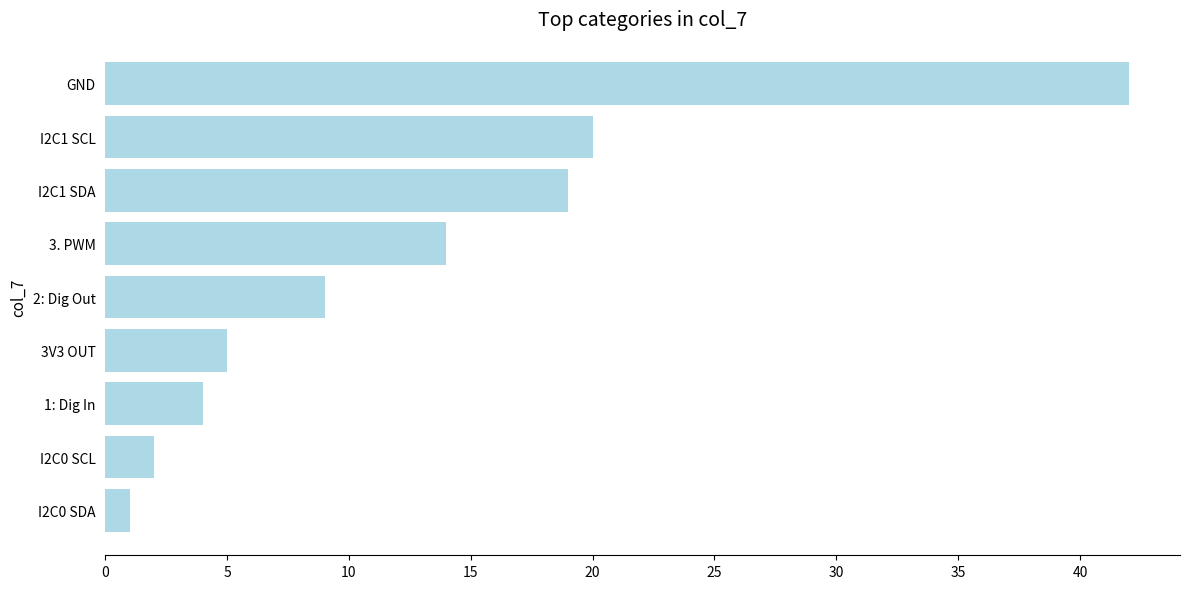

Which category has the highest value across all series?

GND